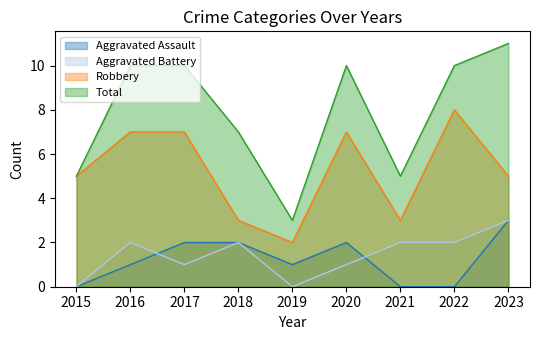

How many data points in Aggravated Assault are above 1?

4